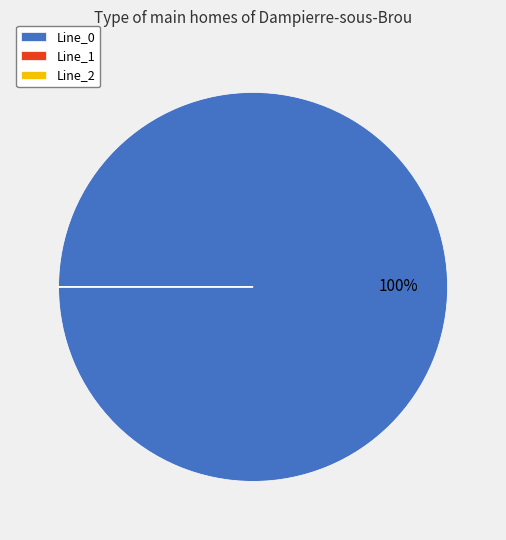

To the nearest percent, what is the average slice percentage?

33%